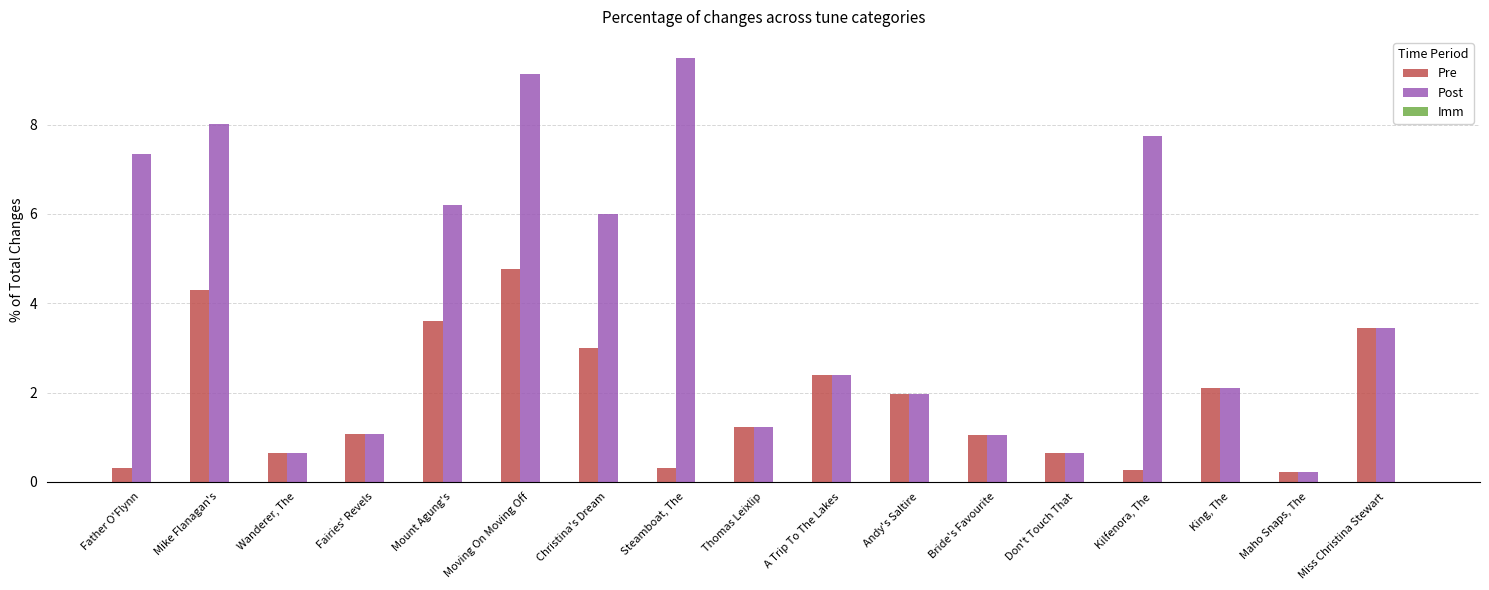

Which series has the largest total across all categories?

Post